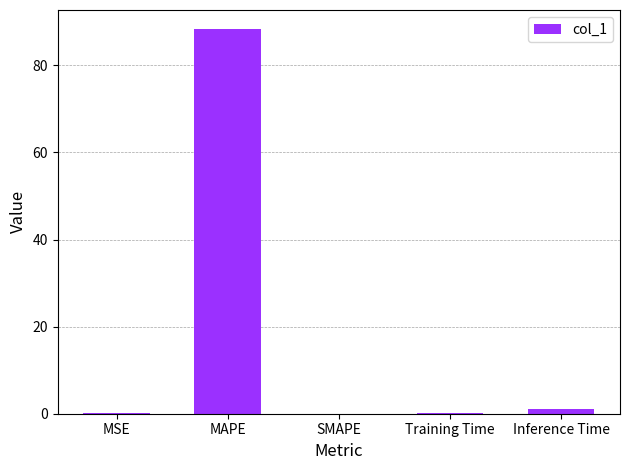

Which has a higher value, MAPE or Training Time?

MAPE